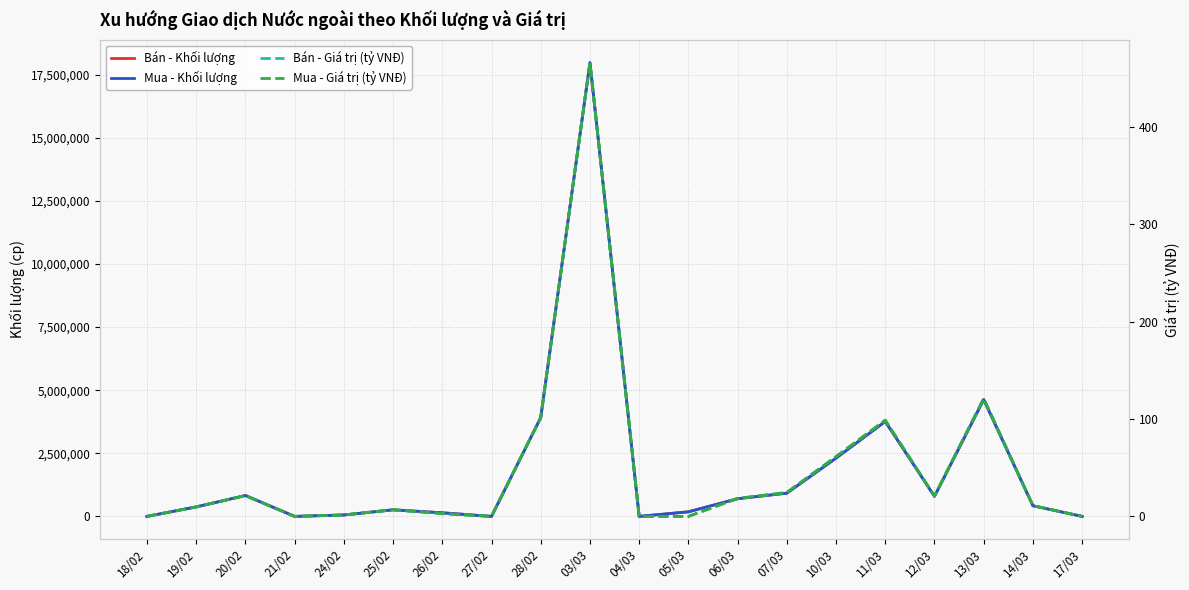

Is the value of Bán - Khối lượng at 07/03 greater than the value of Mua - Giá trị (tỷ VNĐ) at 21/02?

Yes